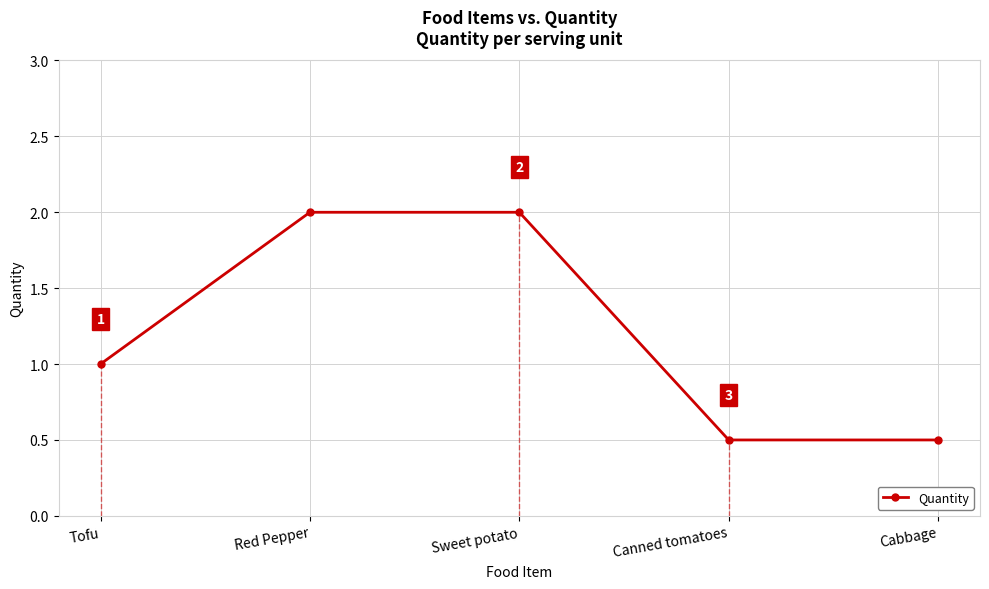

The value at Red Pepper is 2.0. True or false?

True